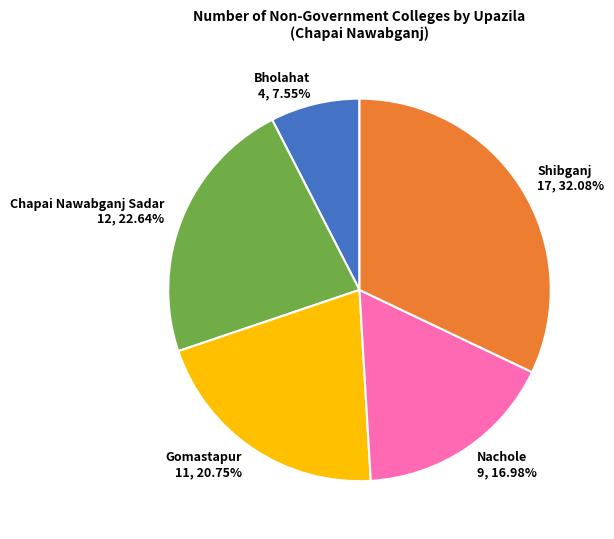

Does any single category account for the majority?

No